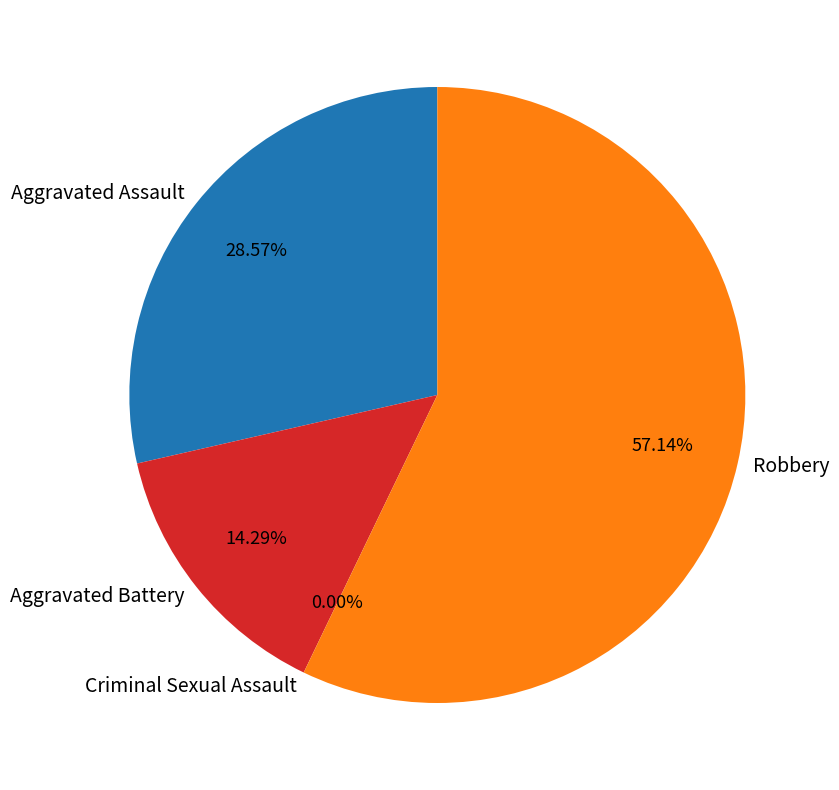

To the nearest percent, what portion does Aggravated Assault represent?

29%